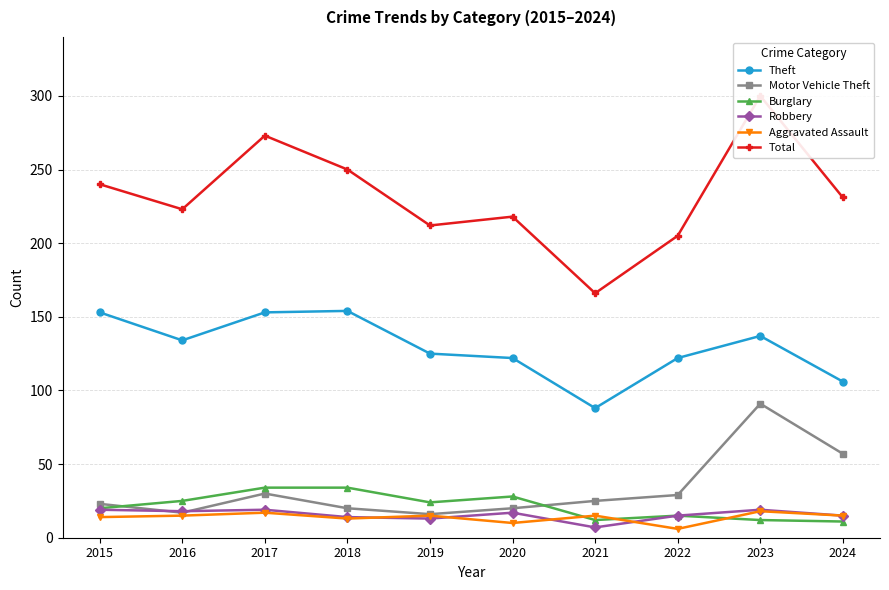

Does the chart display data point markers on the line(s)?

Yes